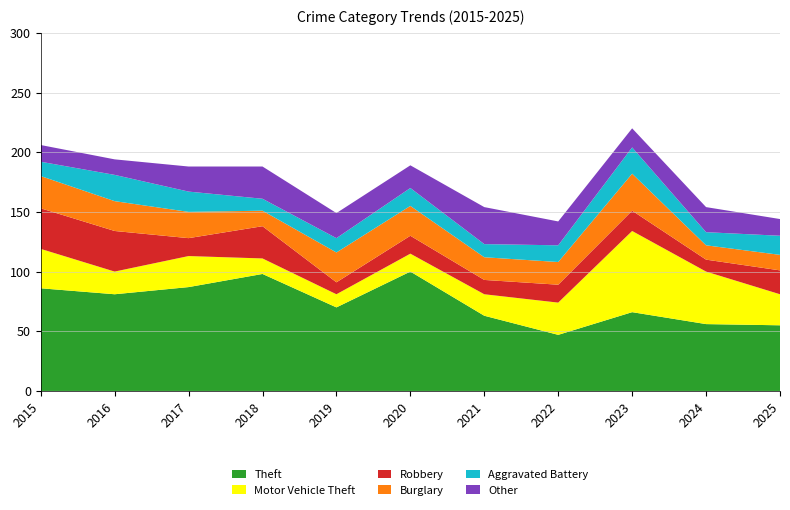

Reading left to right, what are all the values shown in this chart?

Theft: 86	81	87	98	70	100	63	47	66	56	55
Motor Vehicle Theft: 33	19	26	13	11	15	18	27	68	44	26
Robbery: 34	34	15	27	10	15	12	15	17	10	20
Burglary: 27	25	22	13	25	25	19	19	31	12	13
Aggravated Battery: 12	22	17	10	12	15	11	14	22	11	16
Other: 14	13	21	27	21	19	31	20	16	21	14